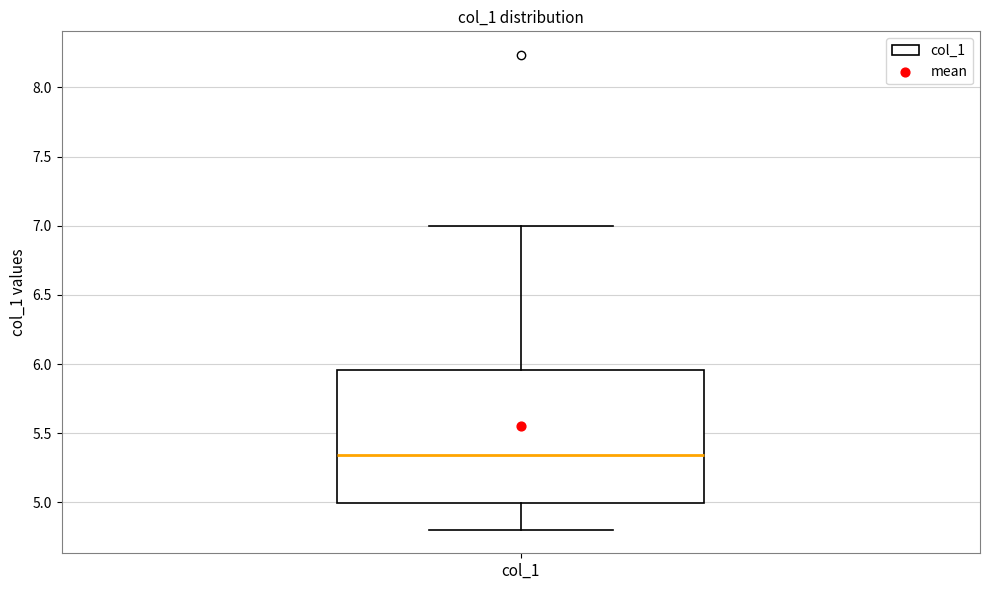

Where is the upper edge of the box for col_1 on the y-axis? The values are not printed on the chart, so give them approximately, as read against the axis.

5.95